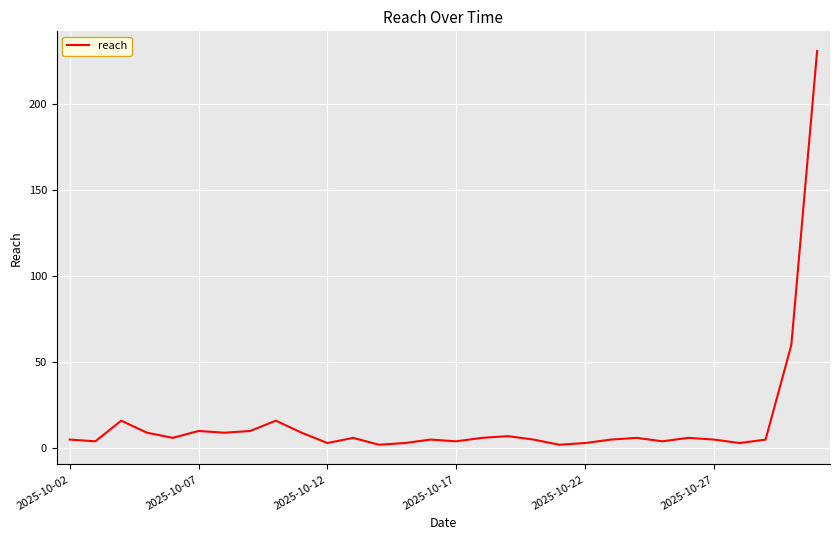

What is the difference between the maximum and minimum values?

229